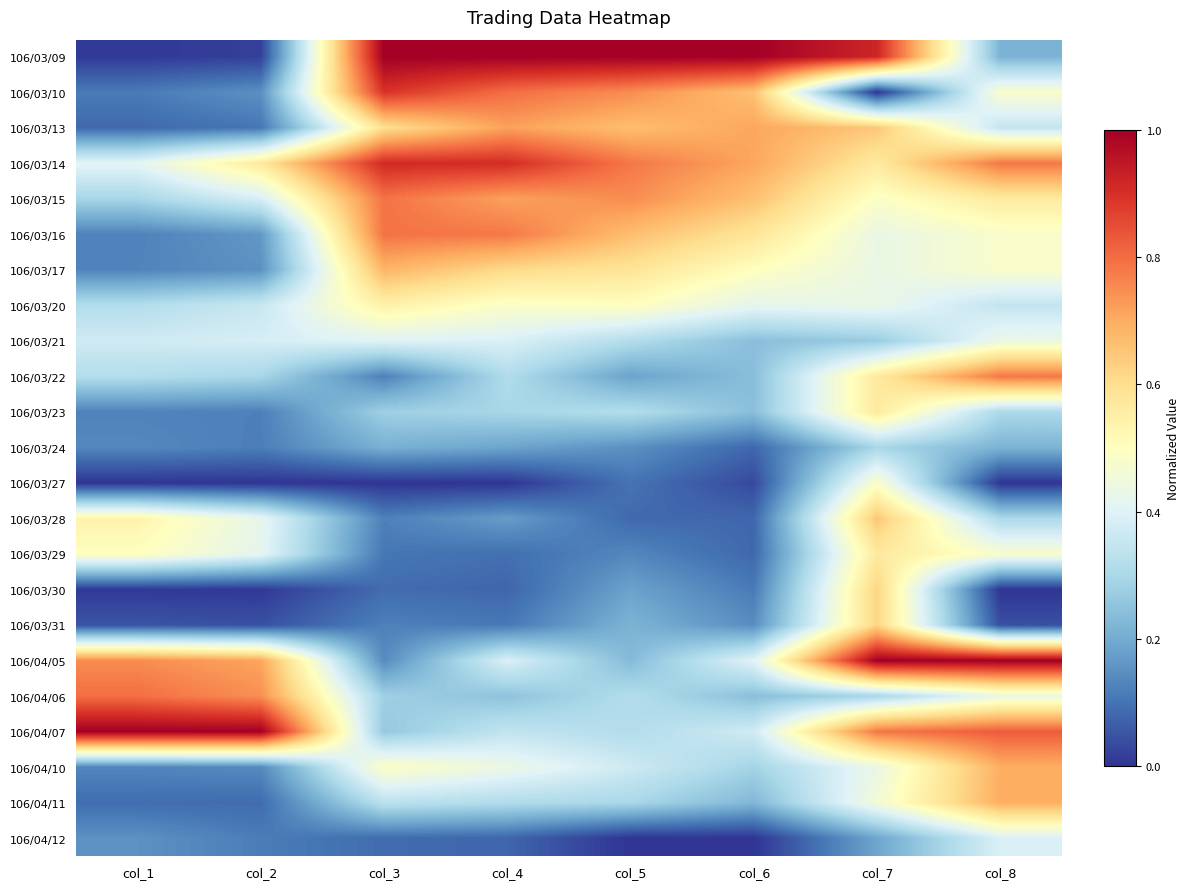

Which series changed the most between col_2 and col_5?

106/03/09